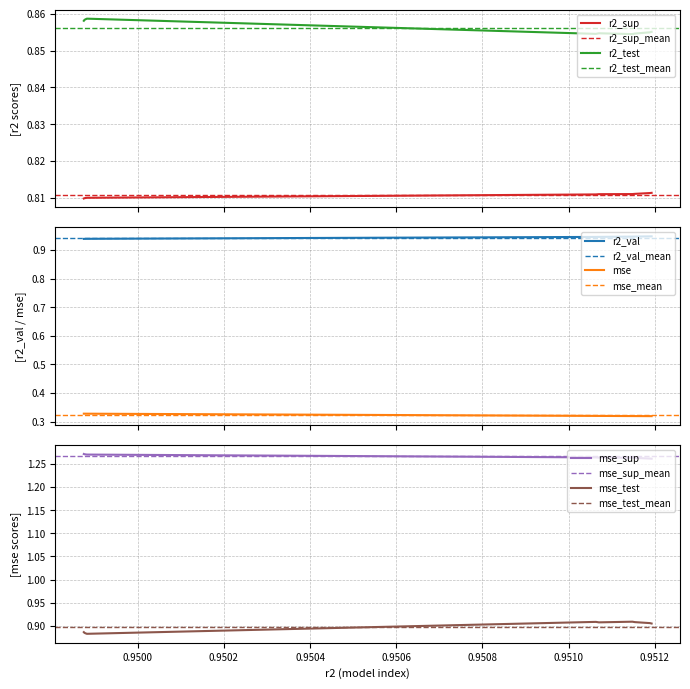

Is the value of r2_val at model_1_27_0 greater than the value of mse_sup at model_1_27_8?

No